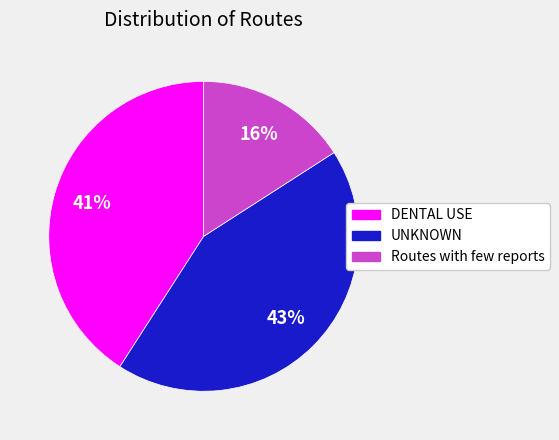

True or false: Routes with few reports accounts for 4% of the total.

False